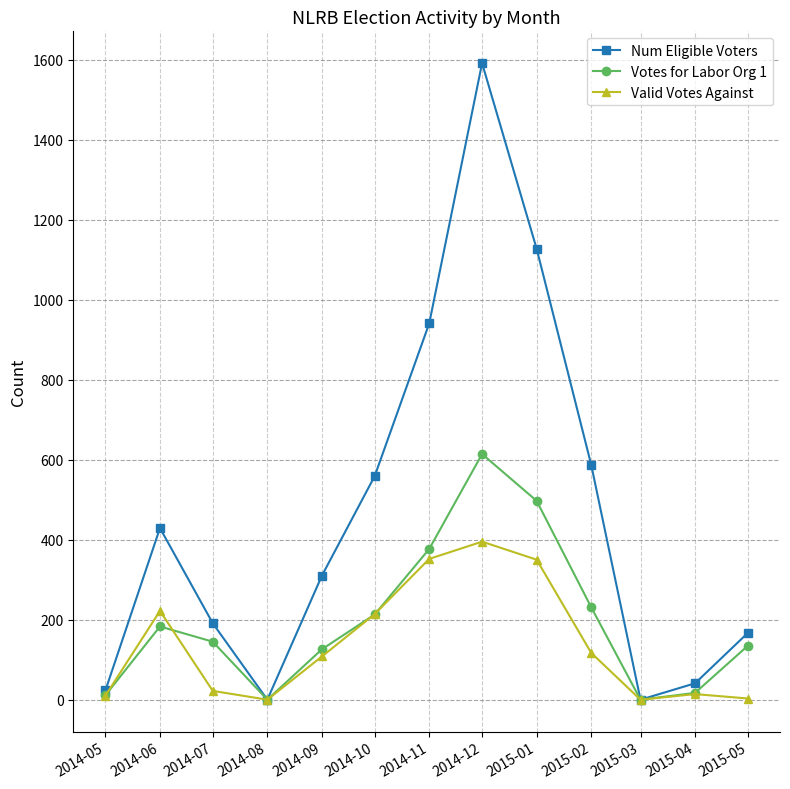

What is the difference between the Num Eligible Voters values at 2014-06 and 2014-12?

1162